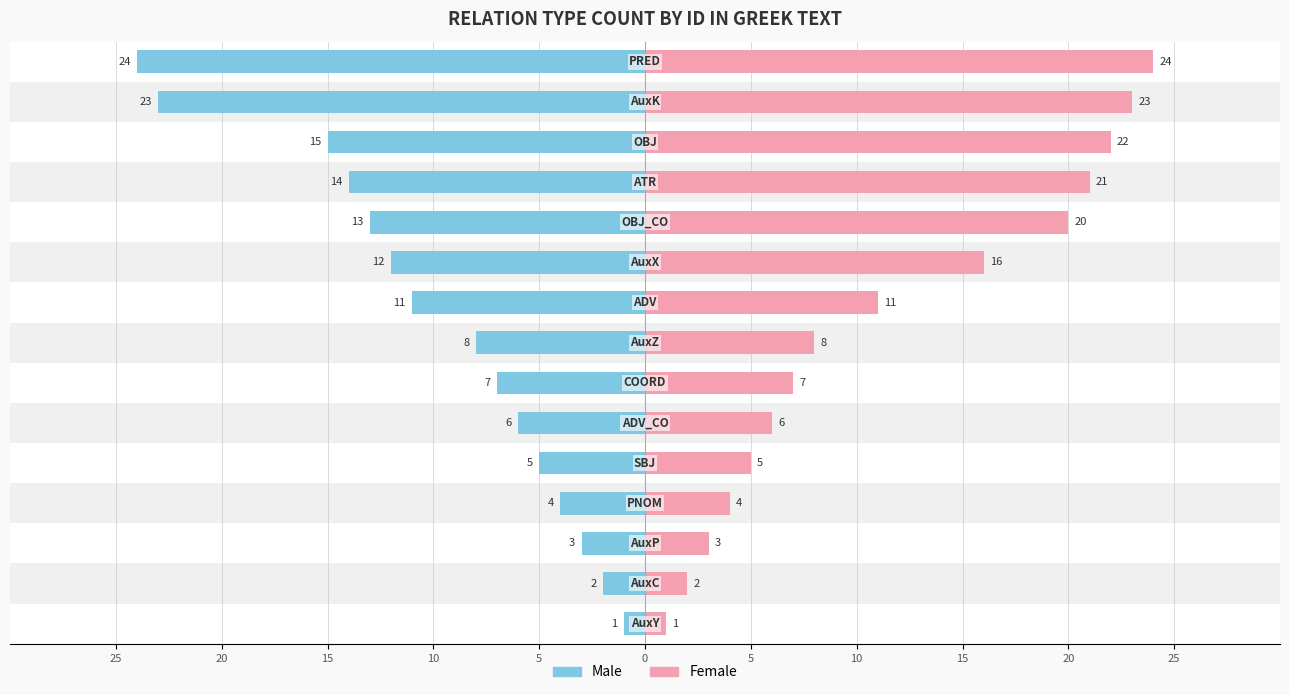

Reading right to left, extract all data points from this chart.

Male: -24	-23	-15	-14	-13	-12	-11	-8	-7	-6	-5	-4	-3	-2	-1
Female: 24	23	22	21	20	16	11	8	7	6	5	4	3	2	1